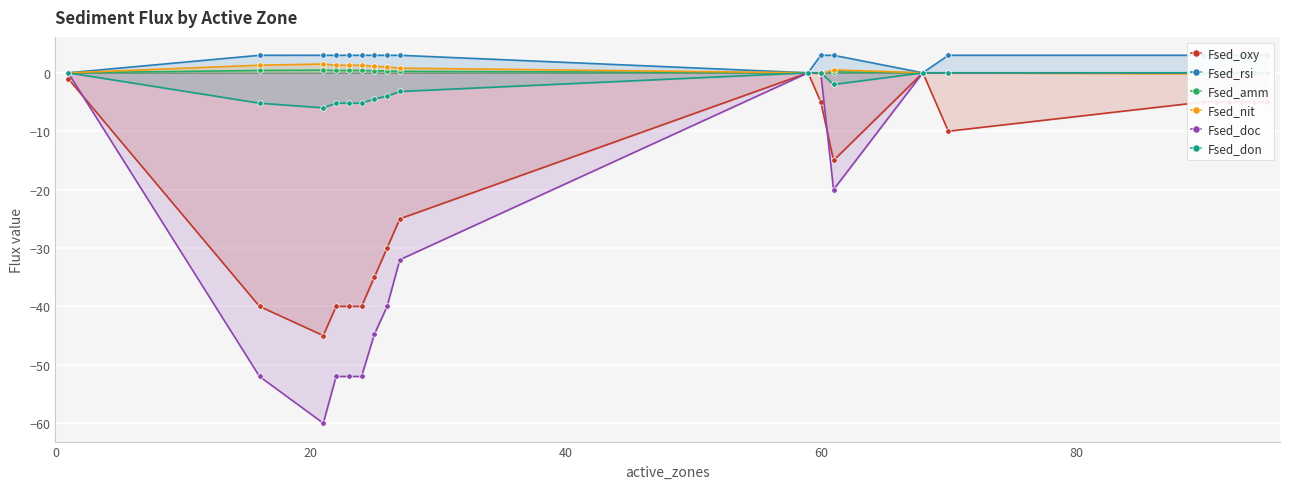

Reading right to left, extract all data points from this chart.

Fsed_oxy: -5.0	-5.0	-5.0	-5.0	-5.0	-5.0	-10.0	0.0	-15.0	-5.0	0.0	-25.0	-30.0	-35.0	-40.0	-40.0	-40.0	-45.0	-40.0	-1.0
Fsed_rsi: 3.0	3.0	3.0	3.0	3.0	3.0	3.0	0.0	3.0	3.0	0.0	3.0	3.0	3.0	3.0	3.0	3.0	3.0	3.0	0.0
Fsed_amm: -0.1	-0.1	-0.1	-0.1	-0.1	-0.1	-0.0	0.0	0.1	-0.1	0.0	0.2	0.3	0.3	0.4	0.4	0.4	0.5	0.4	0.0
Fsed_nit: -0.2	-0.2	-0.2	-0.2	-0.2	-0.2	-0.0	0.0	0.5	-0.2	0.0	0.8	1.0	1.1	1.3	1.3	1.3	1.5	1.3	0.0
Fsed_doc: 0.0	0.0	0.0	0.0	0.0	0.0	0.0	0.0	-20.0	0.0	0.0	-32.0	-40.0	-44.8	-52.0	-52.0	-52.0	-60.0	-52.0	0.0
Fsed_don: 0.0	0.0	0.0	0.0	0.0	0.0	0.0	0.0	-2.0	0.0	0.0	-3.2	-4.0	-4.5	-5.2	-5.2	-5.2	-6.0	-5.2	0.0